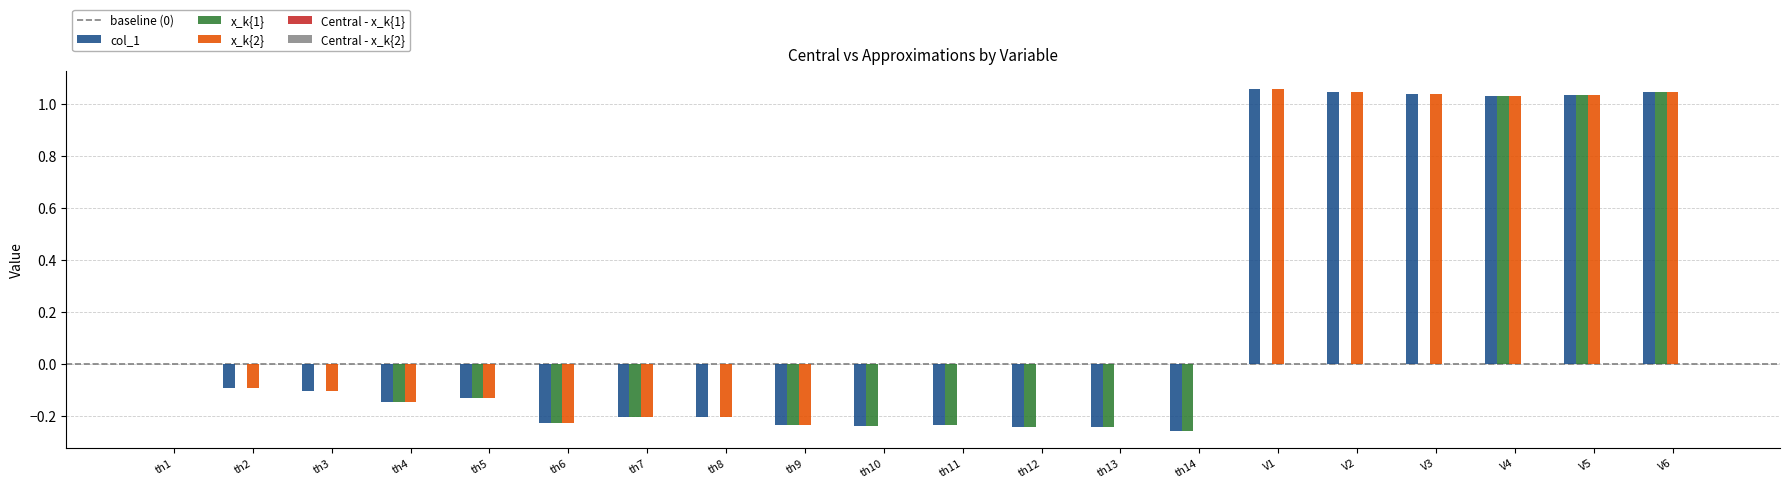

True or false: x_k{2} has a value of -0.1 at th2.

True